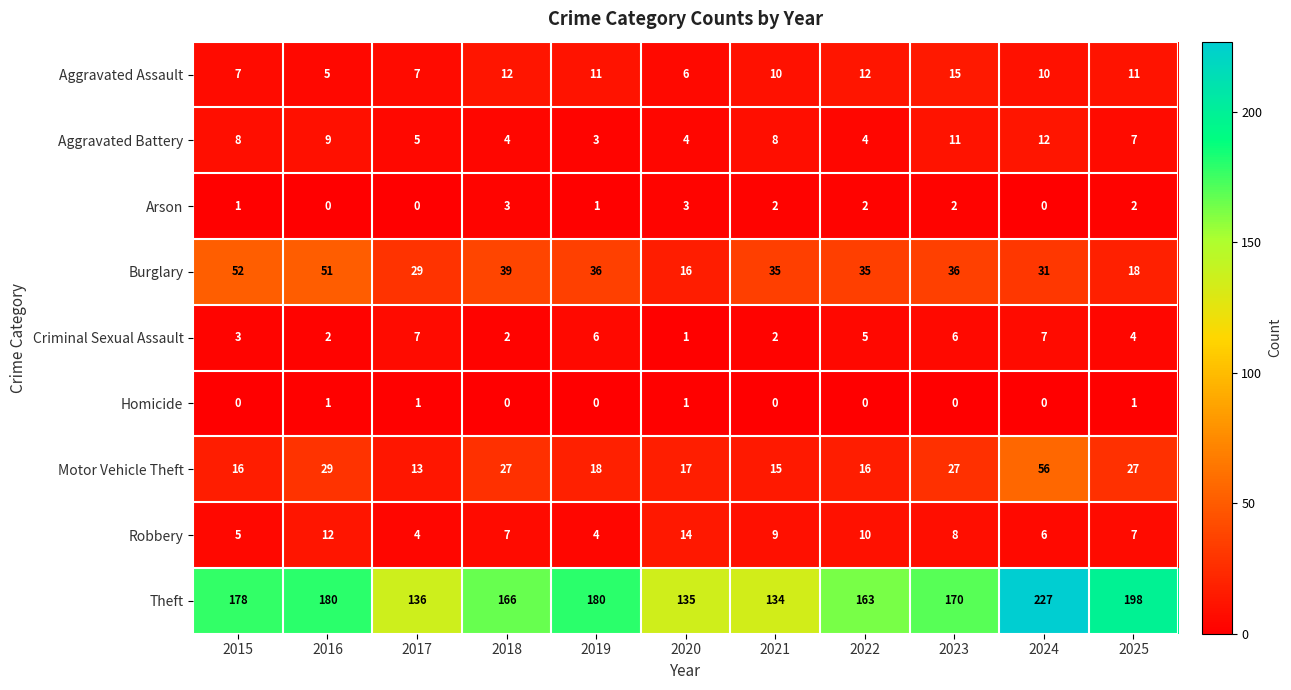

At how many categories does at least one series exceed 18?

11